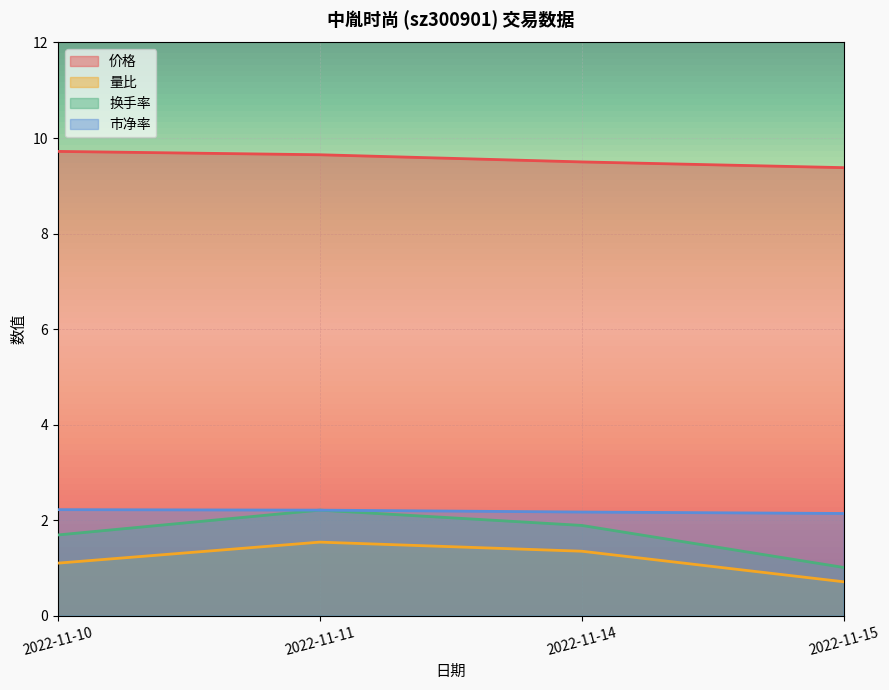

Where does the 量比 series first go above 1?

2022-11-10